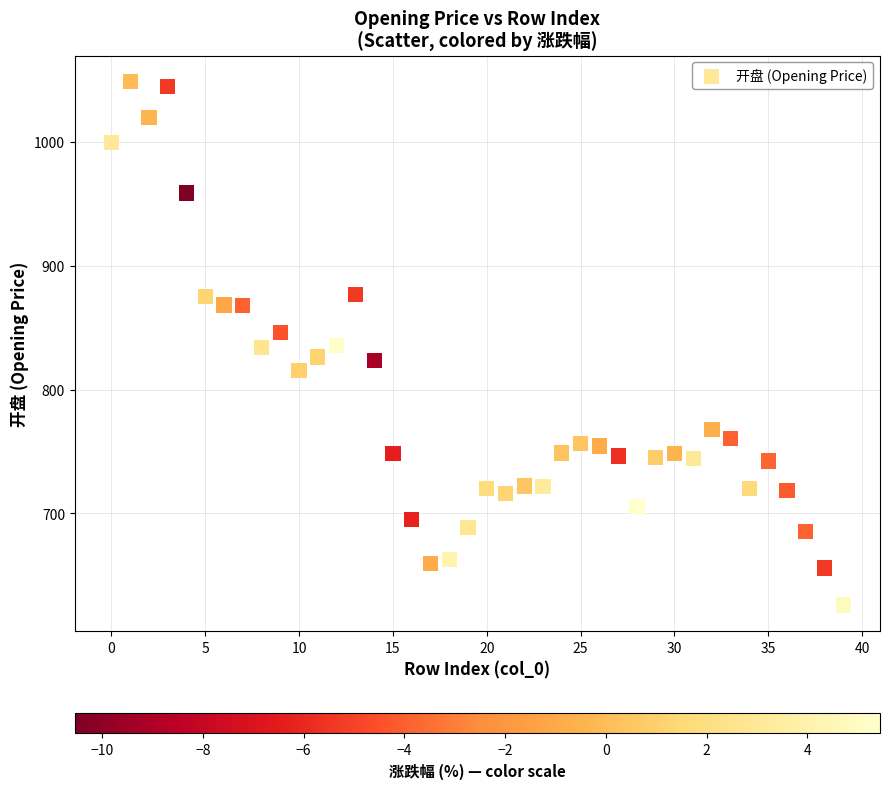

What is the range of Y values (max minus min)?

422.4